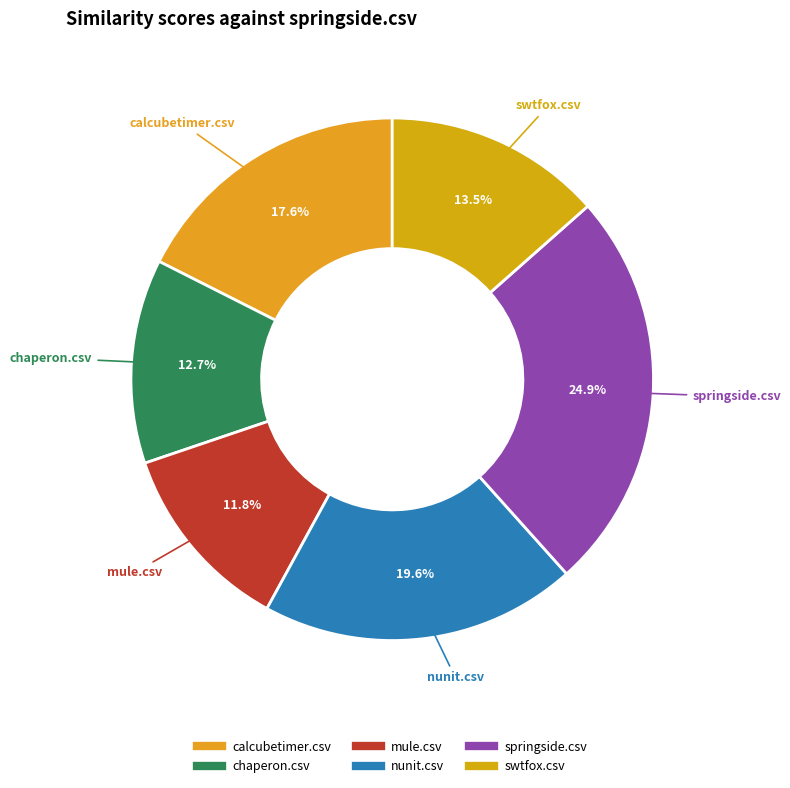

Count the number of slices in the pie.

6